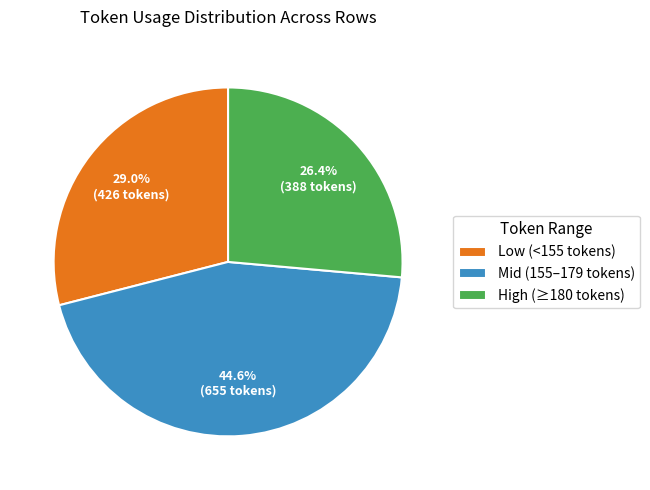

Count the number of slices in the pie.

3